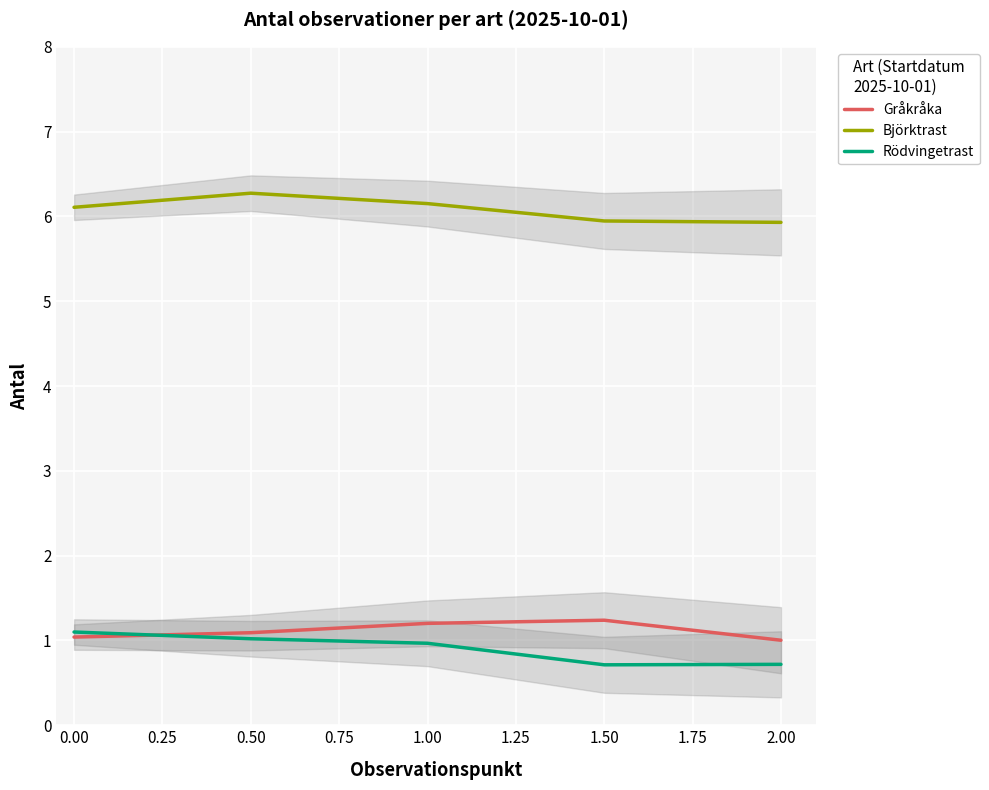

After their last crossing, which series has the higher values: Gråkråka or Rödvingetrast?

Gråkråka